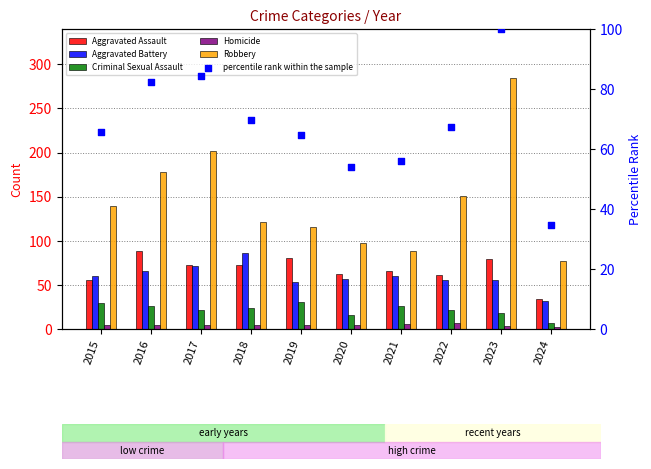

Which series has the largest total across all categories?

Robbery